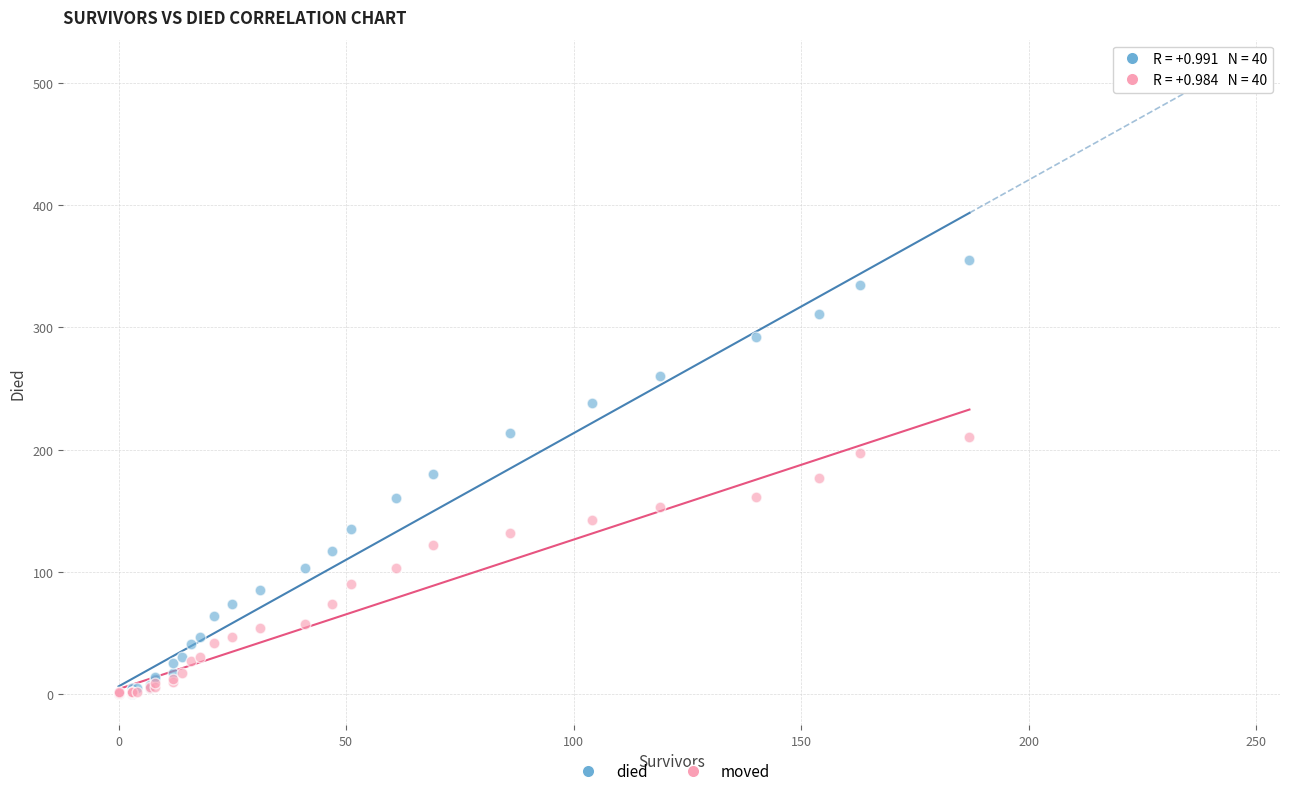

What are all the series names shown in the legend?

died, moved